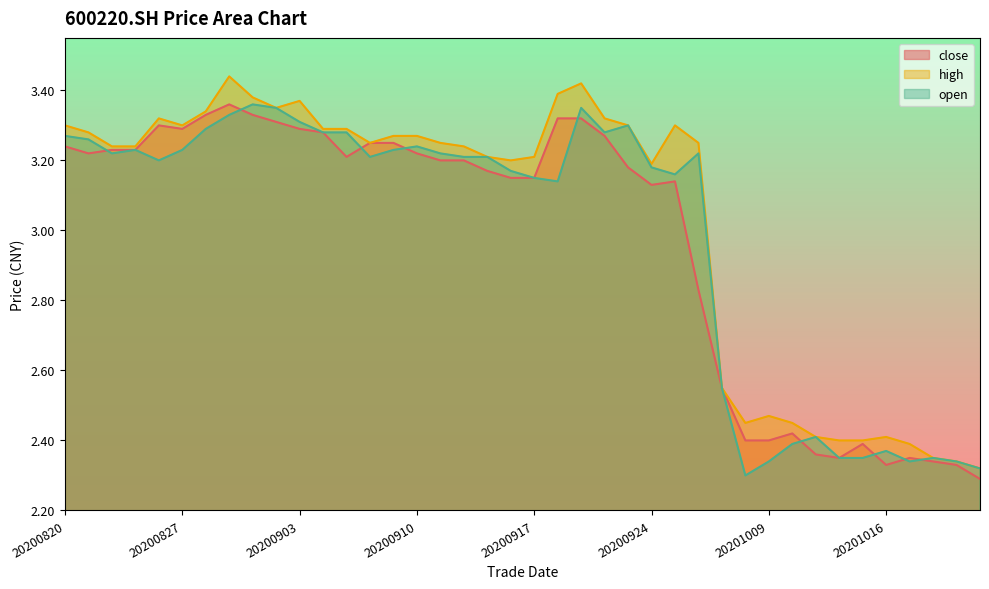

Between 20200930 and 20201013, which is larger?

20200930